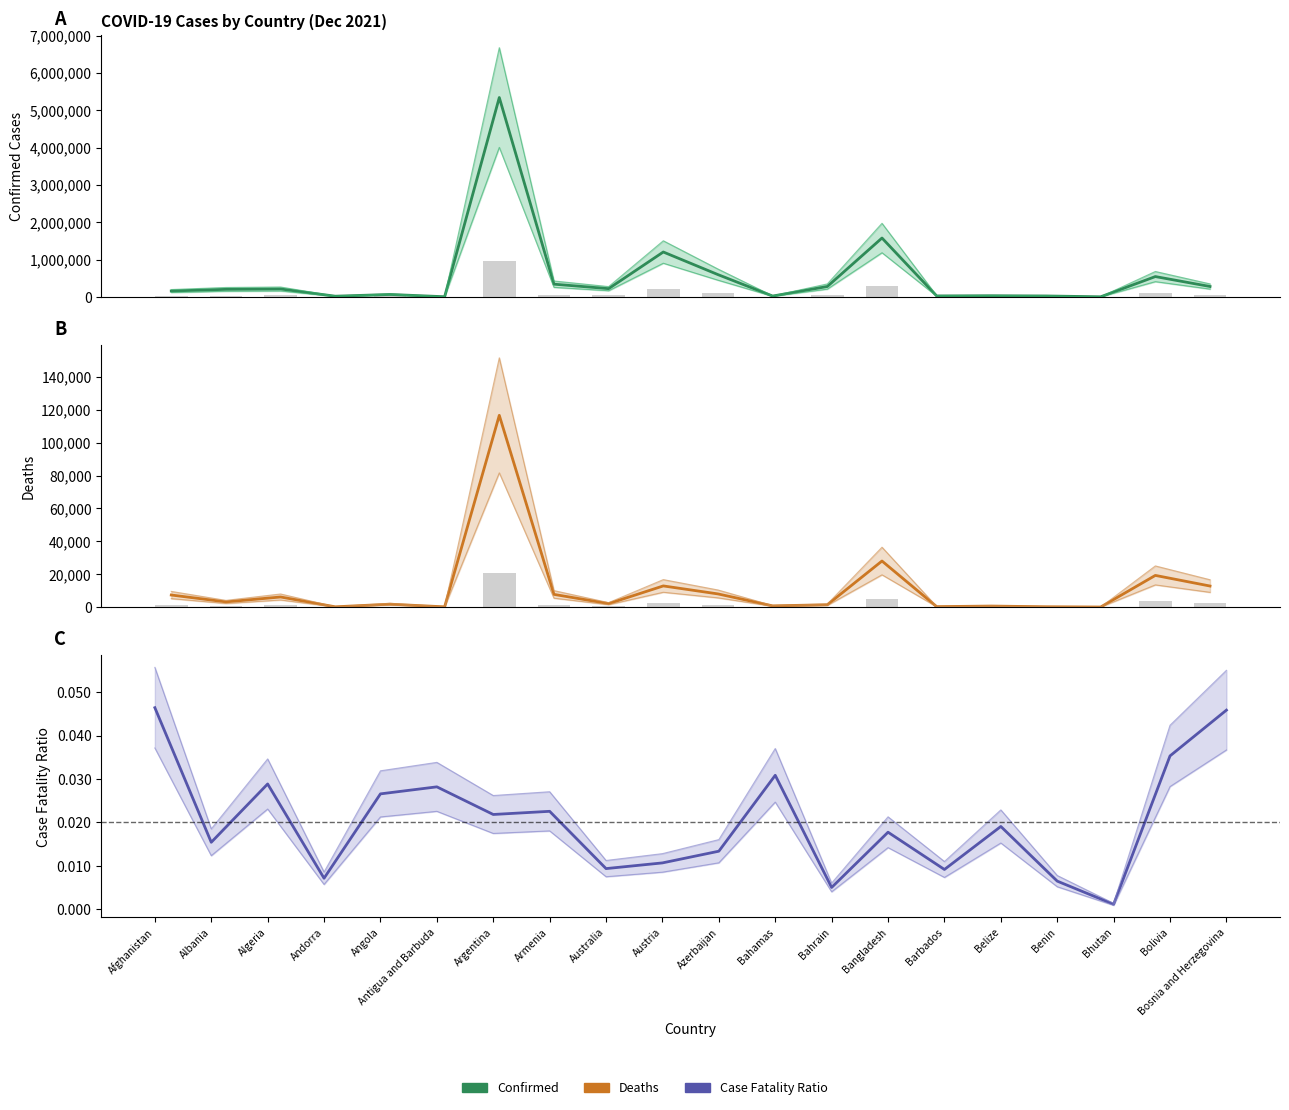

Reading left to right, transcribe all the data shown in this chart.

Confirmed: 157499.0	201902.0	211662.0	18631.0	65259.0	4148.0	5343153.0	340818.0	220559.0	1203103.0	596973.0	22839.0	277856.0	1577720.0	26200.0	30824.0	24863.0	2641.0	544666.0	278511.0
Confirmed (bar): 28349.8	36342.4	38099.2	3353.6	11746.6	746.6	961767.5	61347.2	39700.6	216558.5	107455.1	4111.0	50014.1	283989.6	4716.0	5548.3	4475.3	475.4	98039.9	50132.0
Deaths: 7316.0	3115.0	6111.0	133.0	1735.0	117.0	116680.0	7691.0	2065.0	12844.0	7983.0	705.0	1394.0	28005.0	240.0	588.0	161.0	3.0	19247.0	12780.0
Deaths (bar): 1316.9	560.7	1100.0	23.9	312.3	21.1	21002.4	1384.4	371.7	2311.9	1436.9	126.9	250.9	5040.9	43.2	105.8	29.0	0.5	3464.5	2300.4
CFR: 0.0	0.0	0.0	0.0	0.0	0.0	0.0	0.0	0.0	0.0	0.0	0.0	0.0	0.0	0.0	0.0	0.0	0.0	0.0	0.0